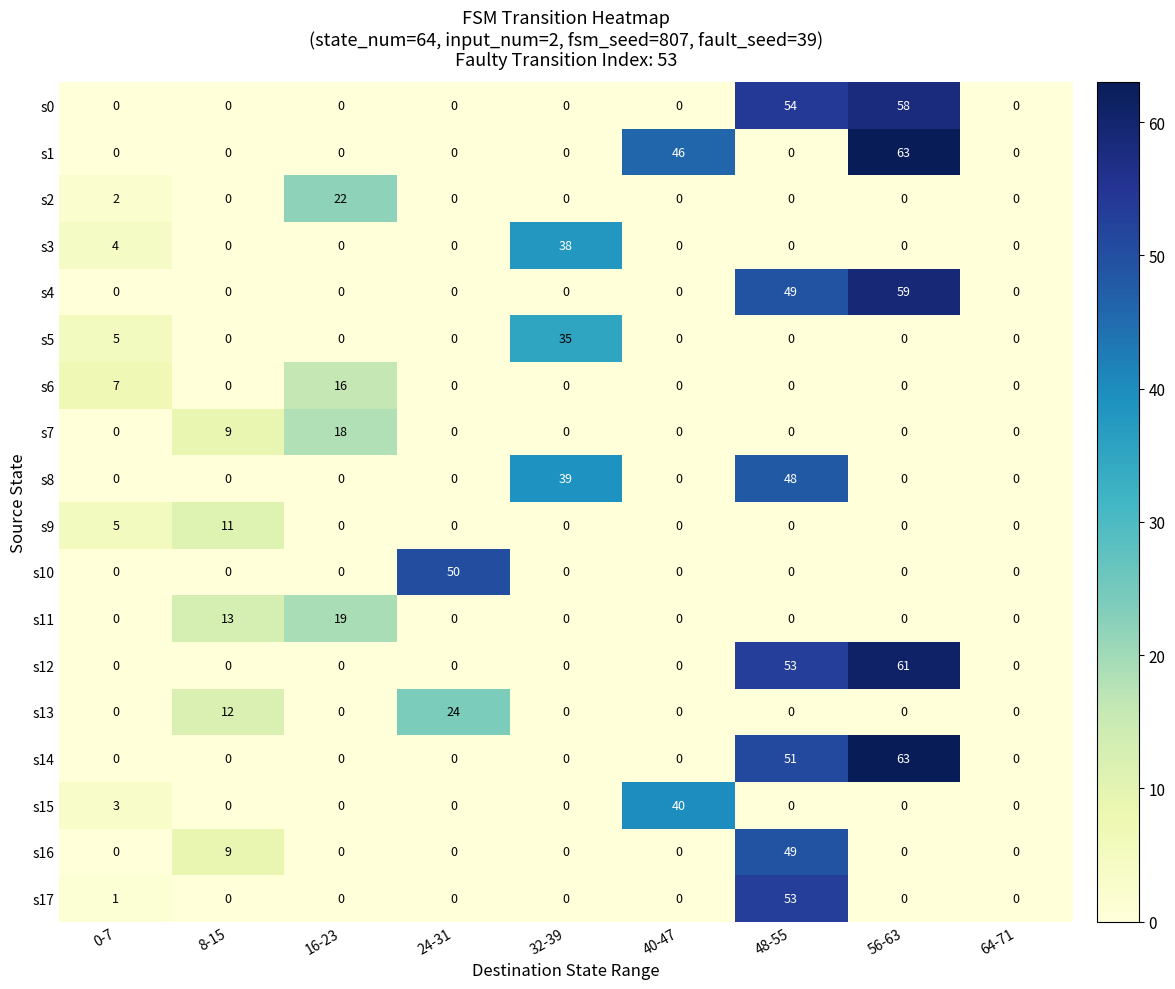

What is the sum of all s2 values?

24